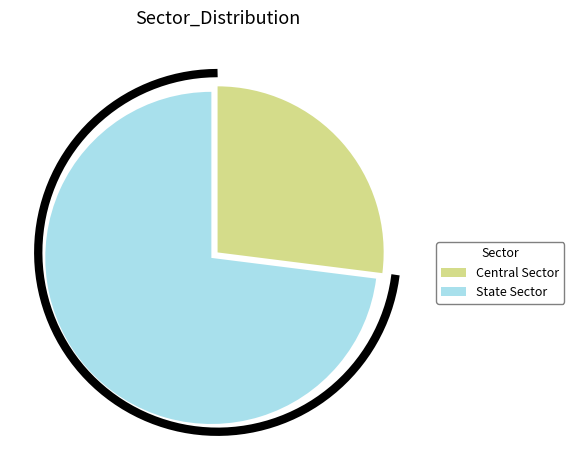

Is it true that Central Sector is 19% of the pie?

False